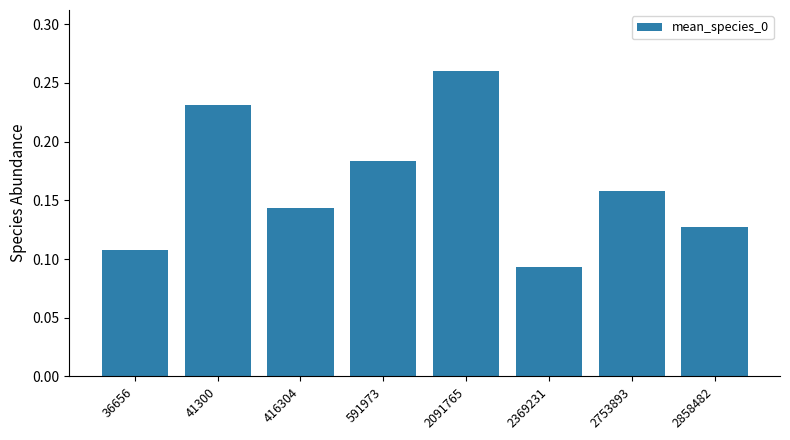

List the labels in order of value, largest first.

2091765, 41300, 591973, 2753893, 416304, 2858482, 36656, 2369231